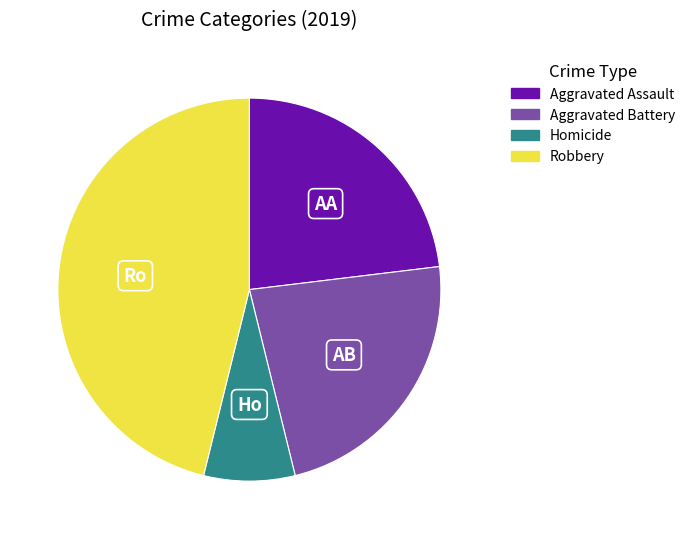

Does any single category account for the majority?

No